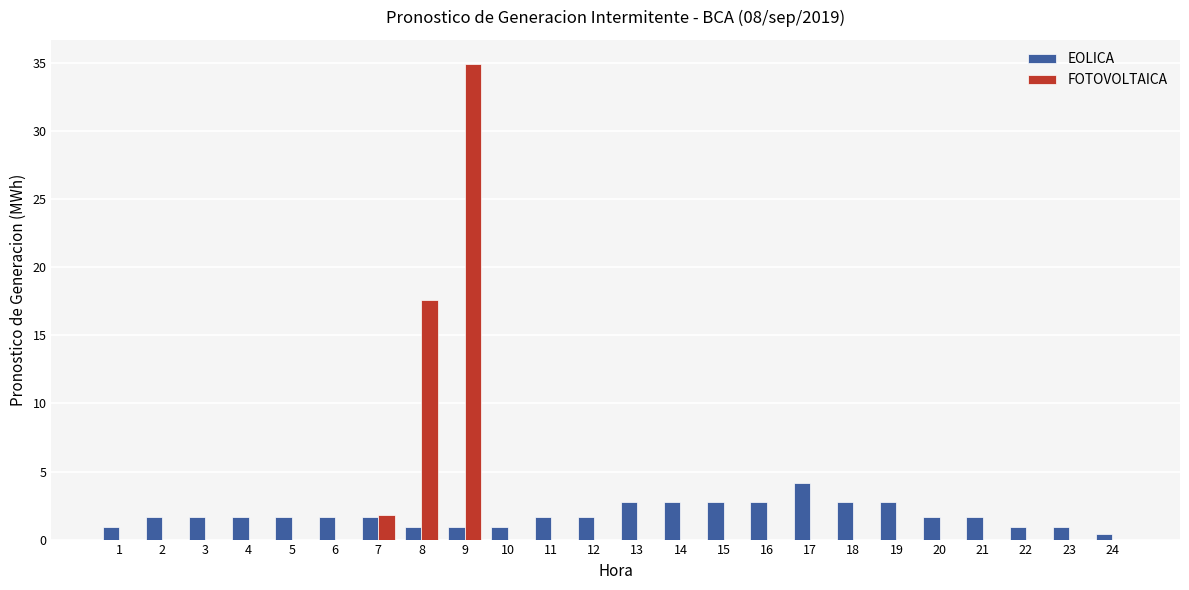

Reading right to left, list all the values displayed in this chart.

EOLICA: 0.4	0.9	0.9	1.7	1.7	2.8	2.8	4.2	2.8	2.8	2.8	2.8	1.7	1.7	0.9	0.9	0.9	1.7	1.7	1.7	1.7	1.7	1.7	0.9
FOTOVOLTAICA: 0.0	0.0	0.0	0.0	0.0	0.0	0.0	0.0	0.0	0.0	0.0	0.0	0.0	0.0	0.0	35.0	17.6	1.8	0.0	0.0	0.0	0.0	0.0	0.0